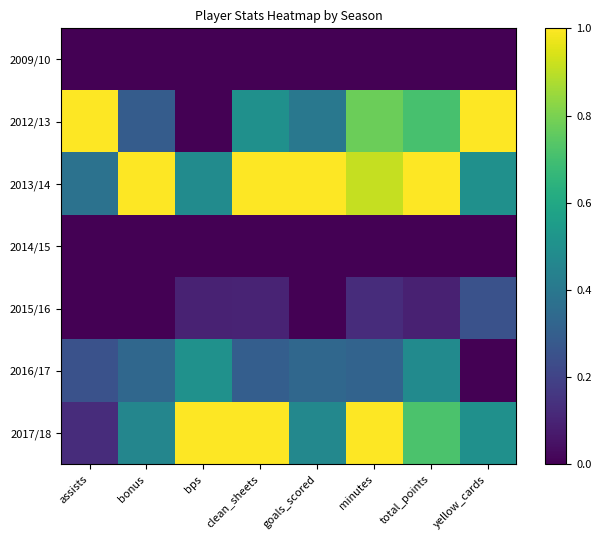

Rank the series by their maximum value, from lowest to highest.

2009/10, 2014/15, 2015/16, 2016/17, 2012/13, 2013/14, 2017/18